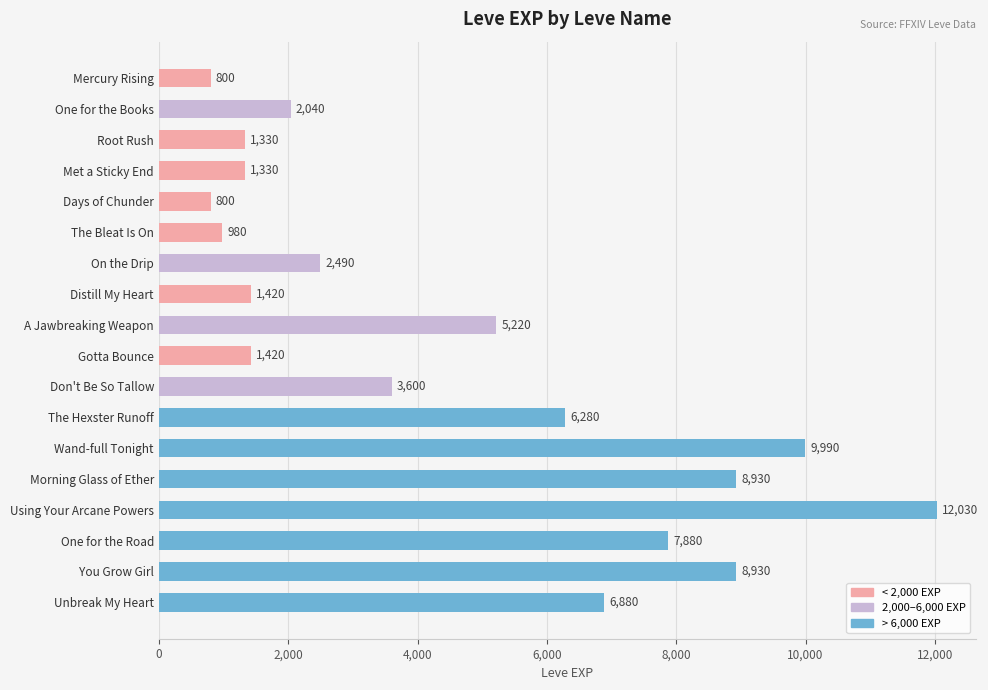

The value at Morning Glass of Ether is 4840. True or false?

False